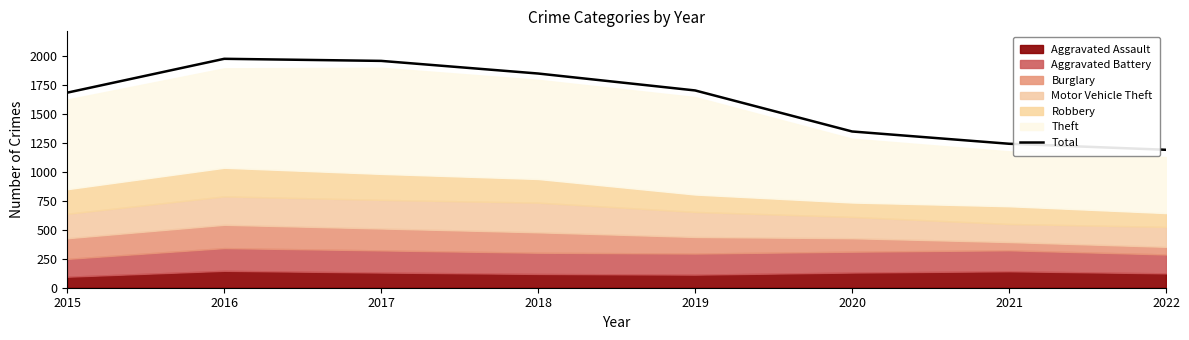

What is the minimum value shown in the chart?

1190